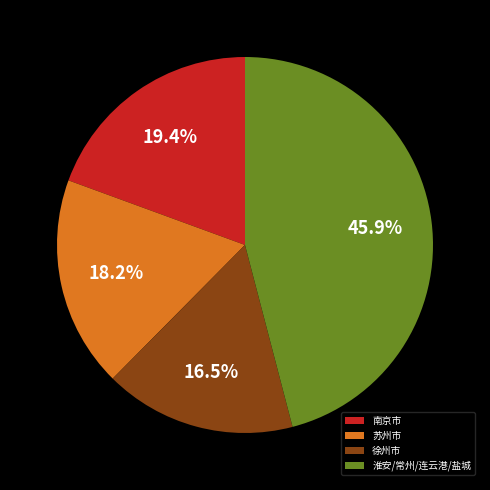

What is the ratio of the value at 南京市 to the value at 徐州市?

1.2